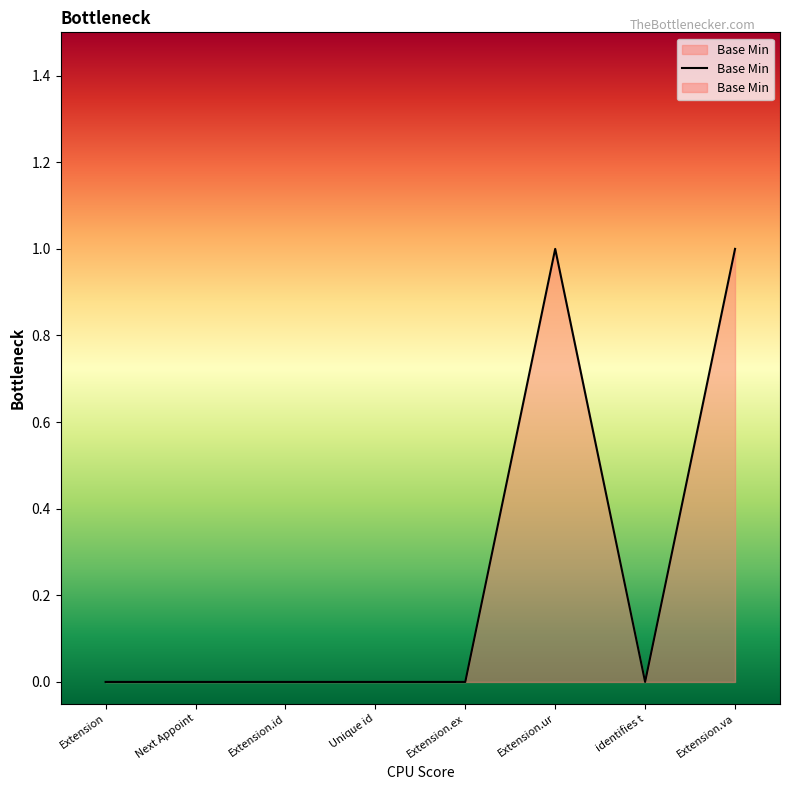

Rank the categories by value from highest to lowest.

Extension.ur, Extension.va, Extension, Next Appoint, Extension.id, Unique id, Extension.ex, identifies t